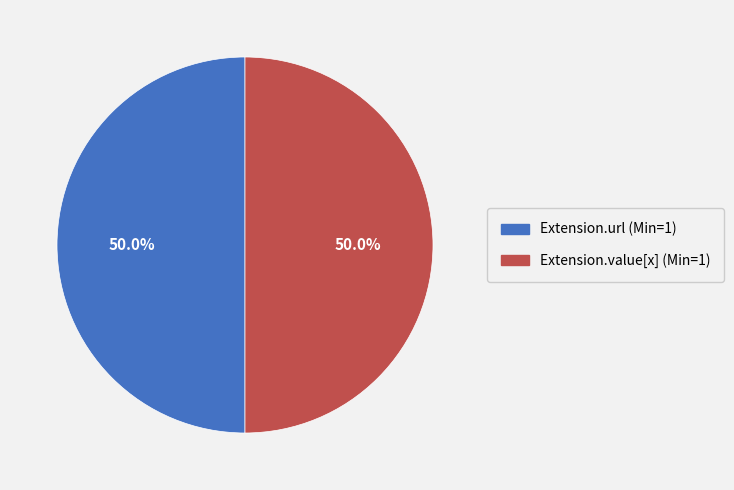

How many slices are in this pie chart?

2